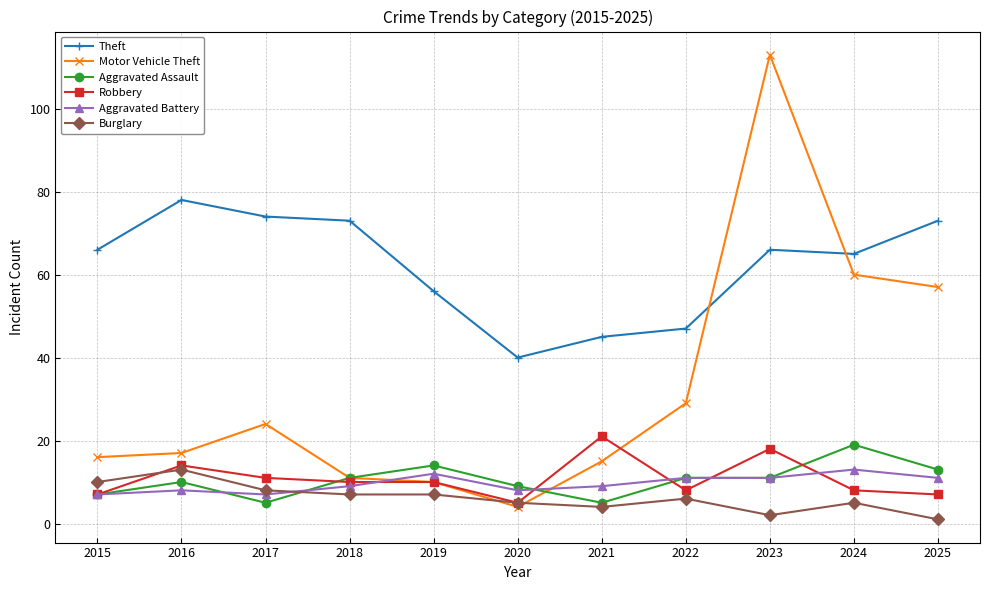

Rank the series at 2025 from highest to lowest value.

Theft, Motor Vehicle Theft, Aggravated Assault, Aggravated Battery, Robbery, Burglary